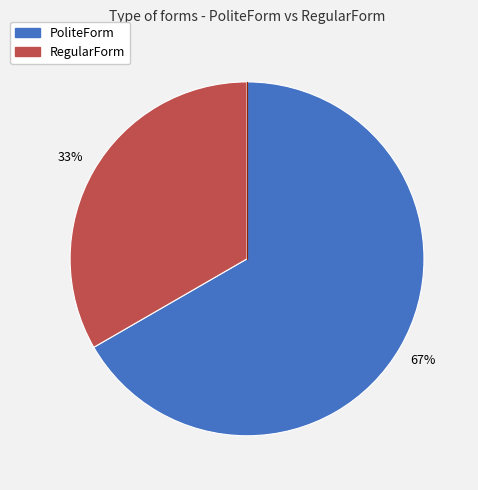

To the nearest percent, what is the combined percentage of PoliteForm and RegularForm?

100%